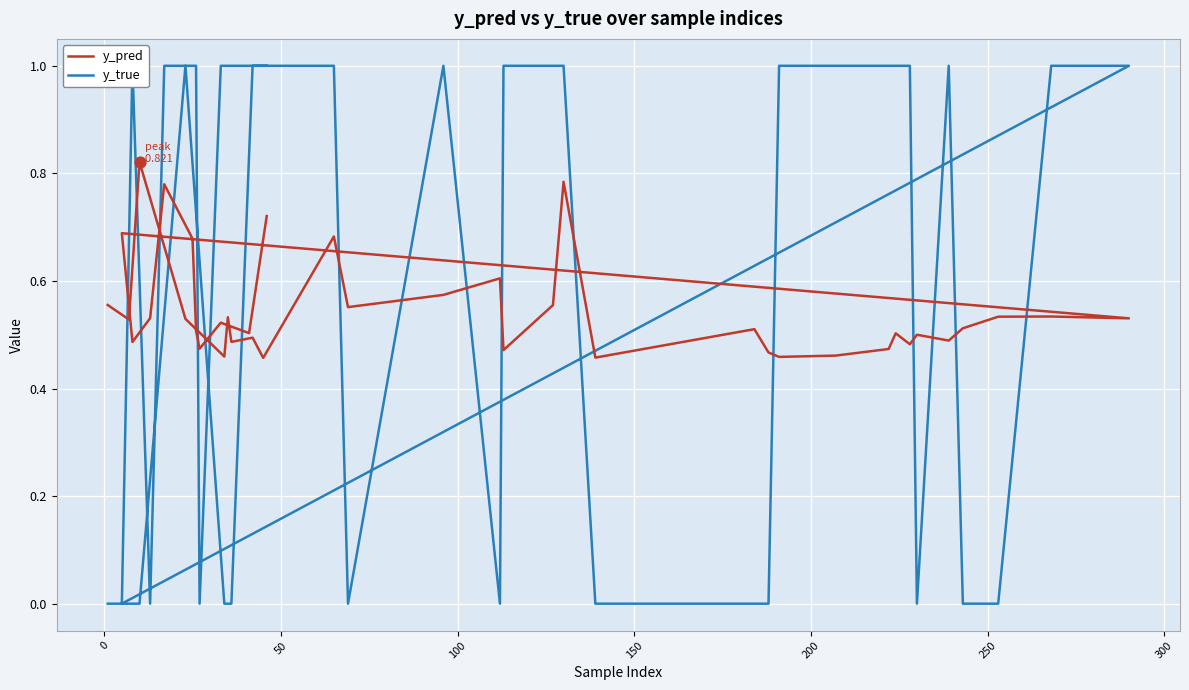

Which series contains the highest Y value?

y_true